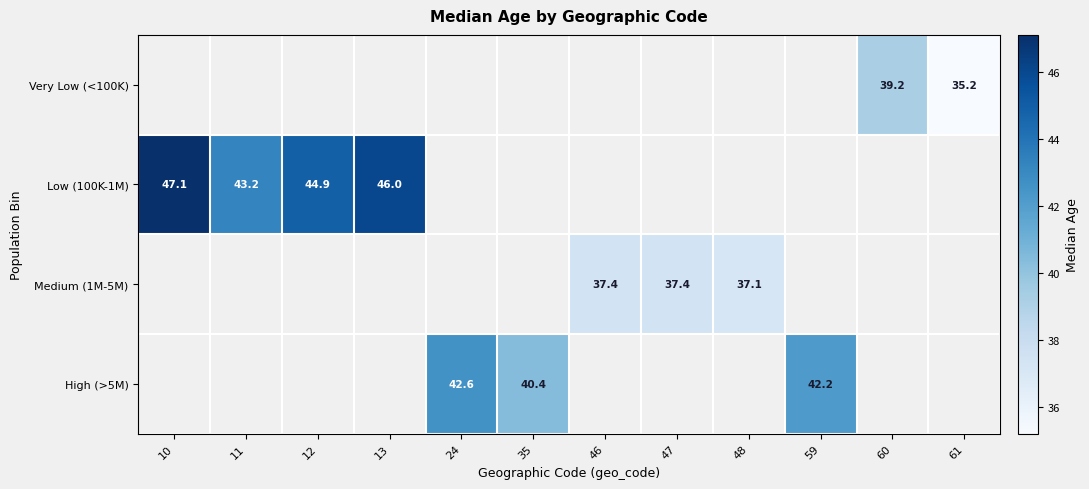

Is it true that Very Low (<100K) equals 35.2 at 61?

True